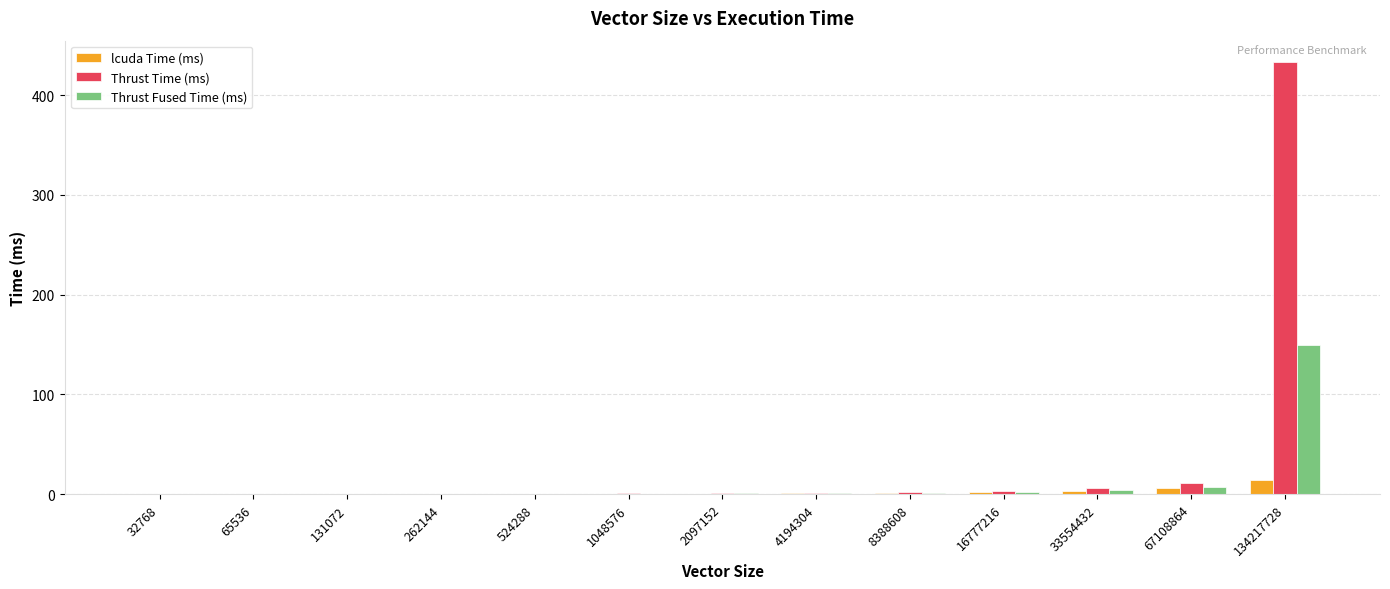

Is it true that lcuda Time (ms) equals 3.4 at 33554432?

True